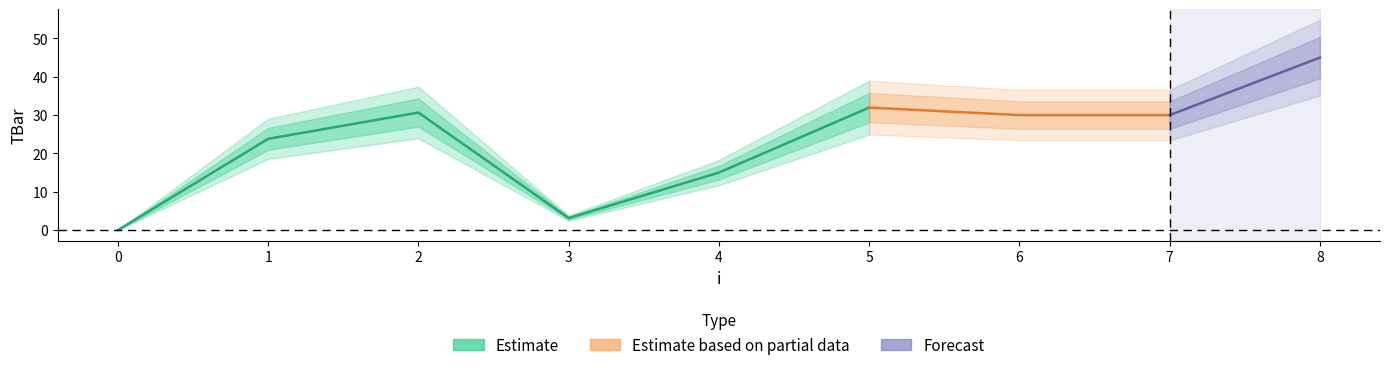

What is the value of the 4th point from the left?

3.1